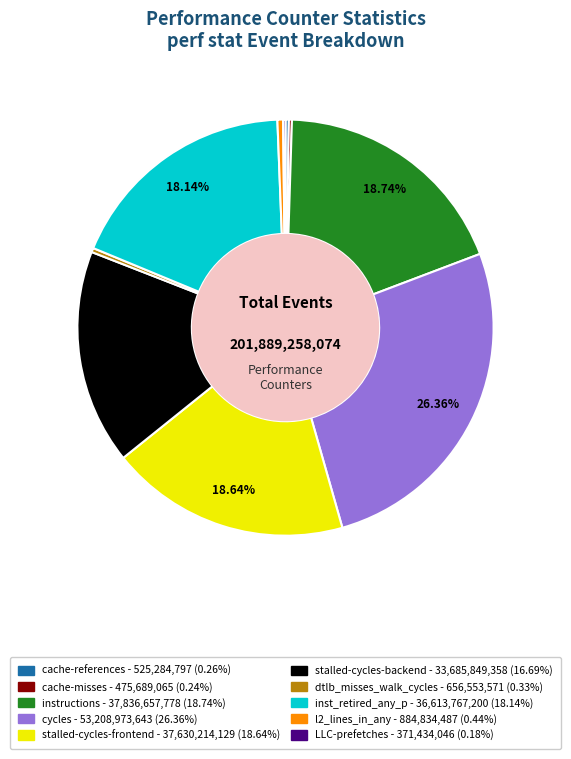

Which category has the biggest portion of the pie?

cycles